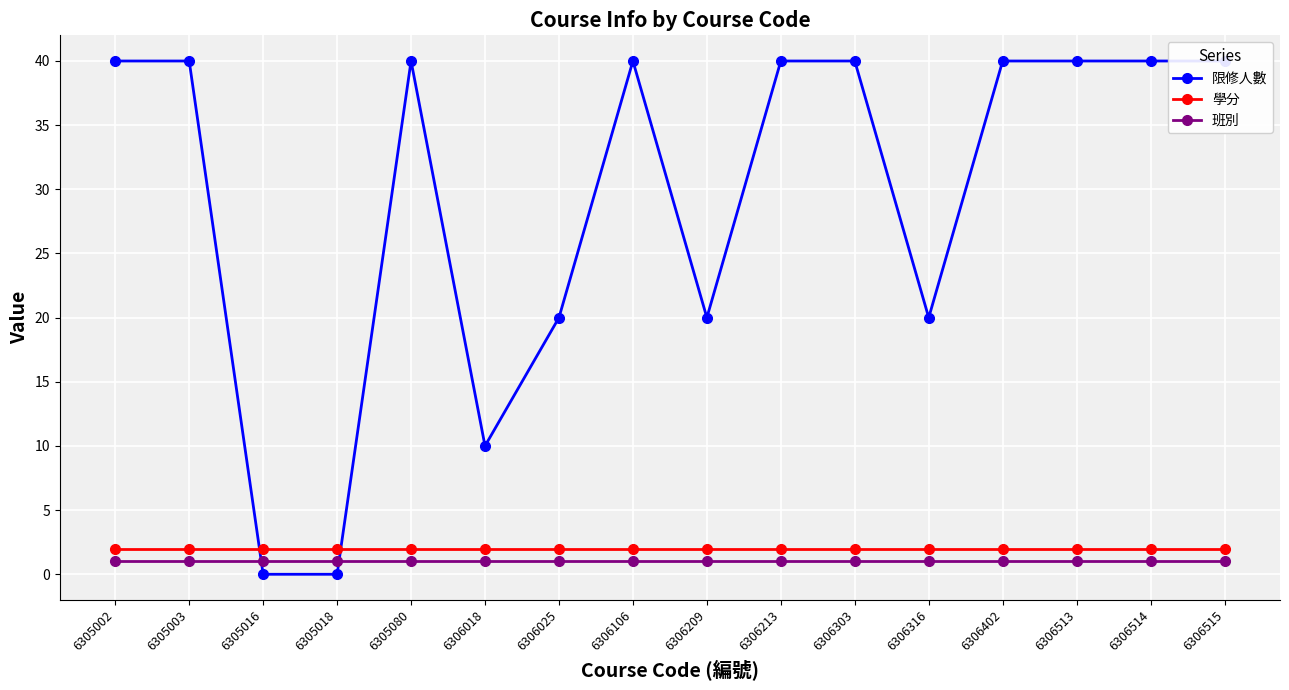

How many lines are shown in the chart?

3